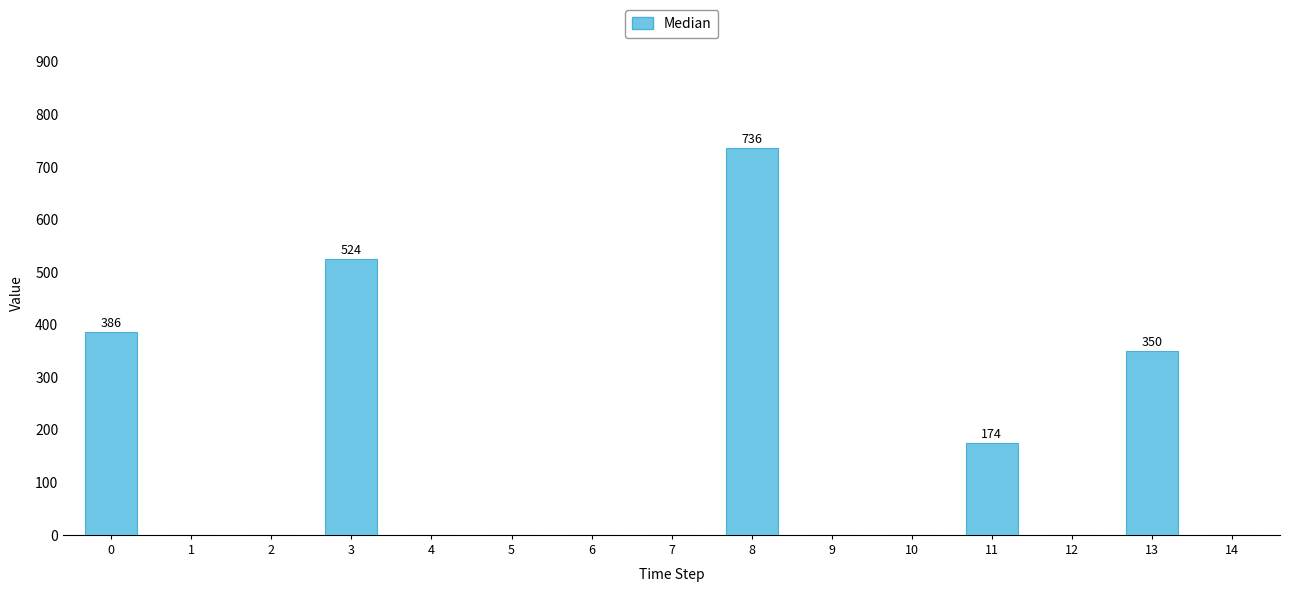

True or false: the data shows 386 at 0.

True